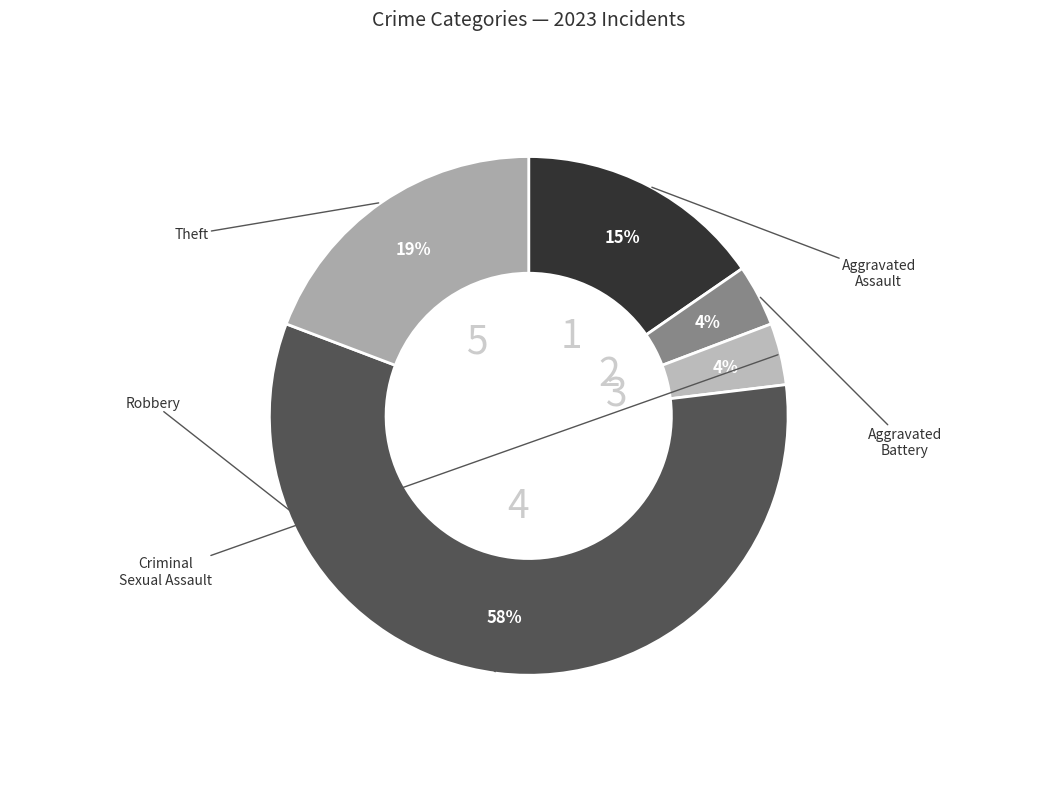

Does any single category account for the majority?

Yes